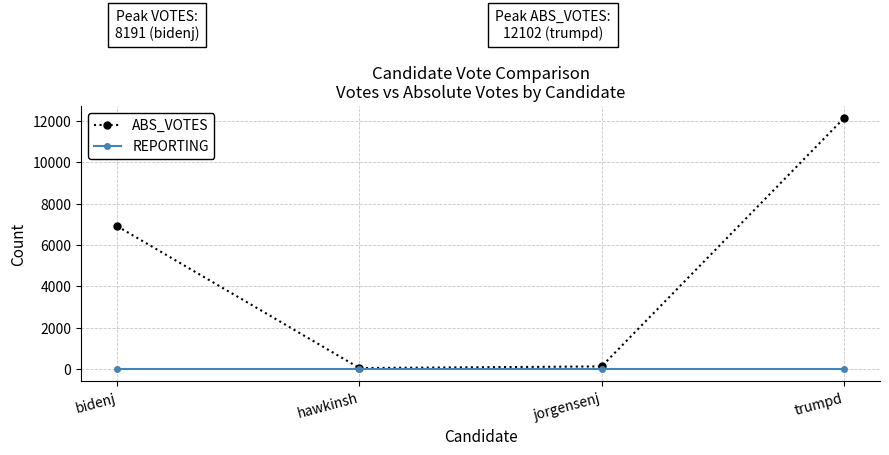

Which label corresponds to the largest value in the chart?

trumpd